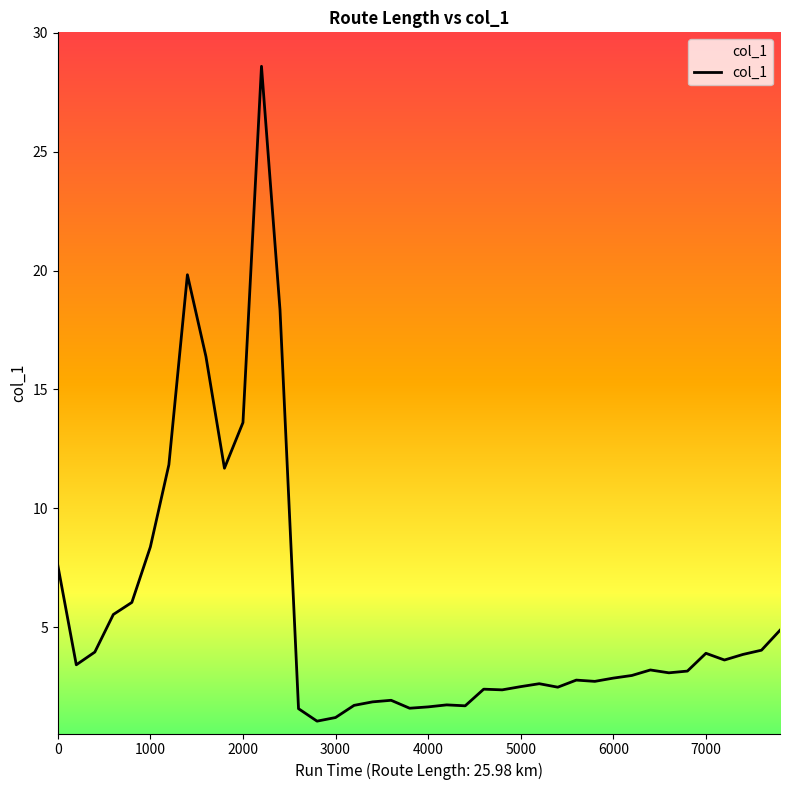

What is the smallest value displayed?

1.0